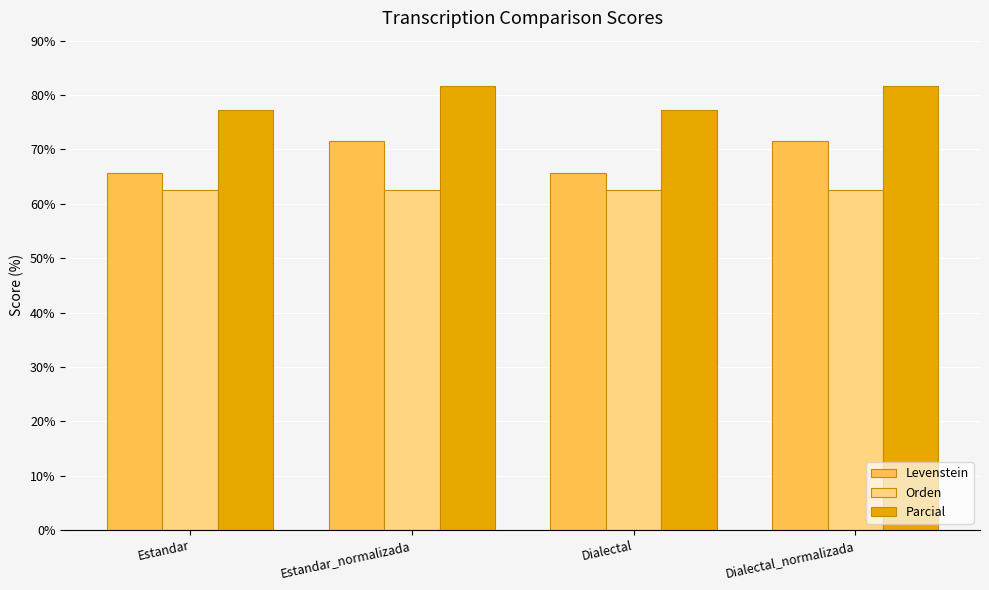

What is the lowest value of the Parcial series?

77.3